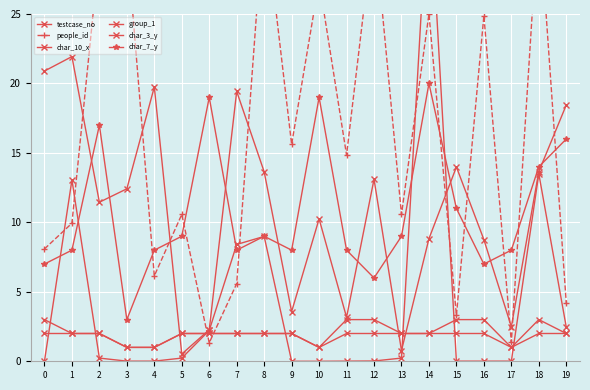

What is the sum of all group_1 values?

36.0